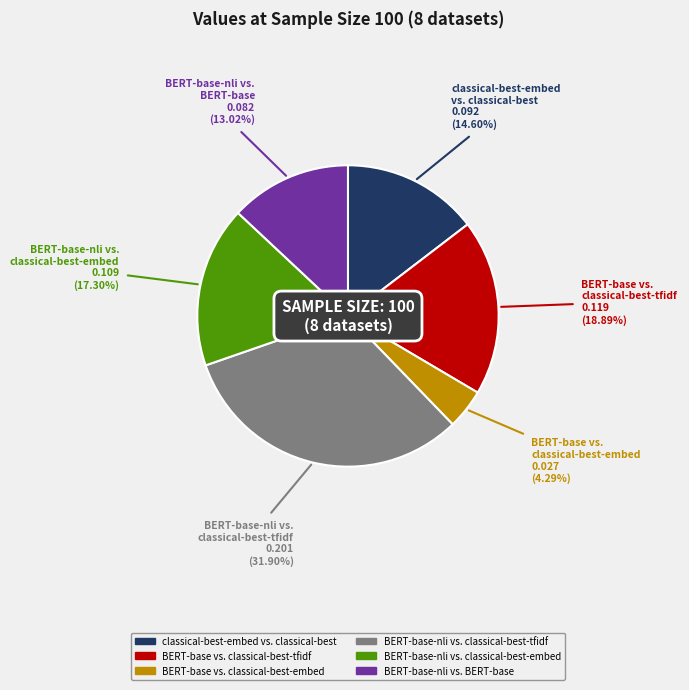

To the nearest percent, what is the difference between the BERT-base-nli vs. classical-best-tfidf and classical-best-embed vs. classical-best slice percentages?

17%